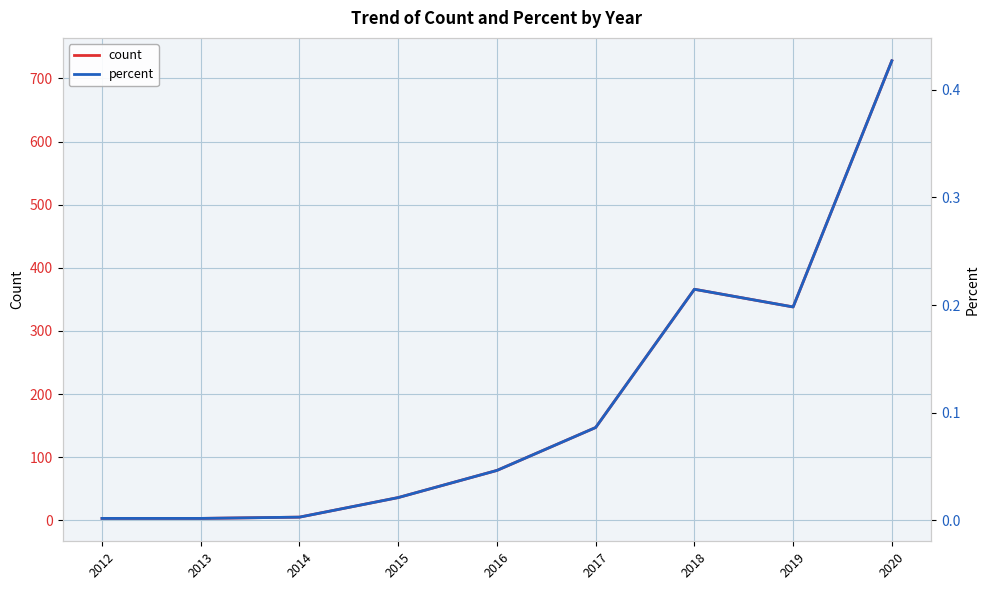

Reading left to right, list all the values displayed in this chart.

count: 3.0	3.0	5.0	36.0	79.0	147.0	366.0	338.0	728.0
percent: 0.0	0.0	0.0	0.0	0.0	0.1	0.2	0.2	0.4